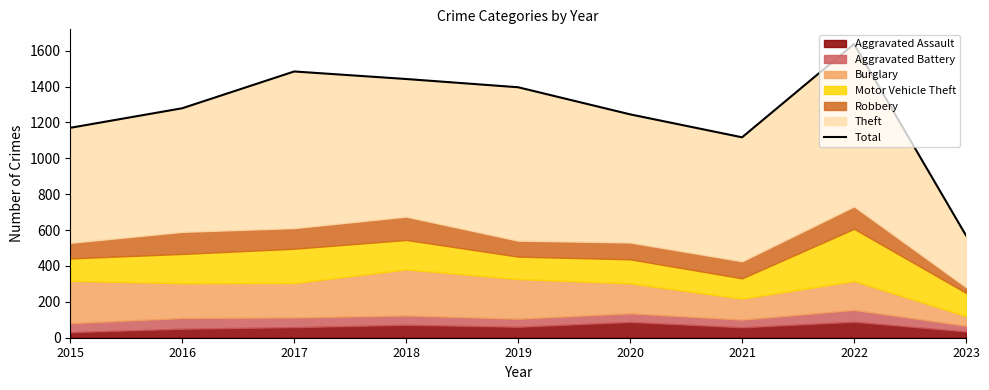

Count the number of categories in the chart.

9